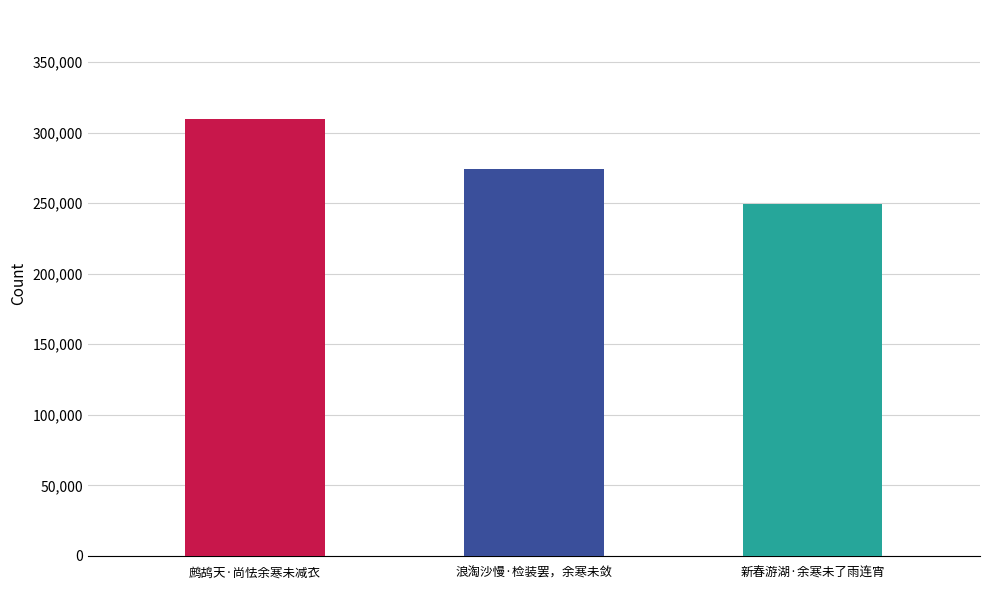

Reading left to right, list all the values displayed in this chart.

309548	273933	249193